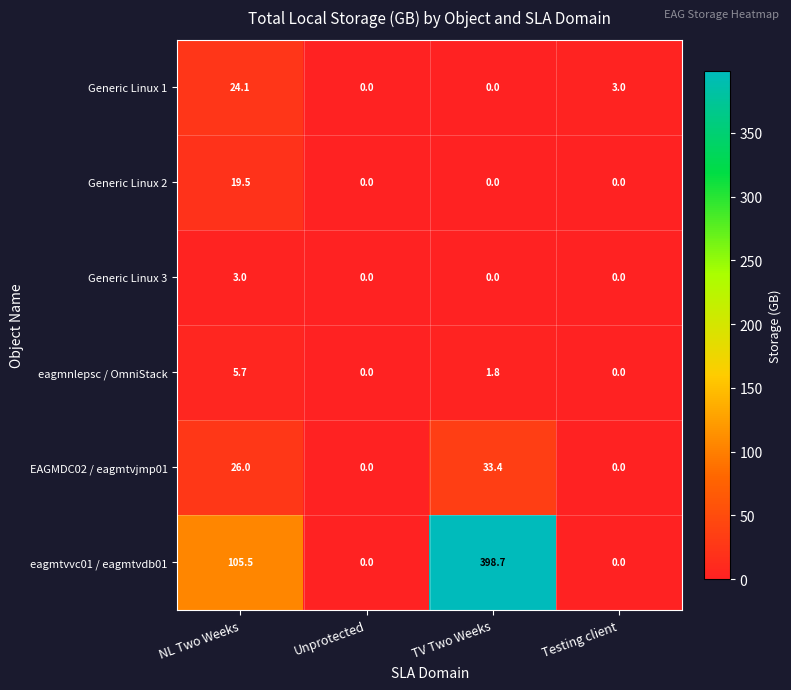

Is it true that Generic Linux 3 equals -1.2 at Unprotected?

False